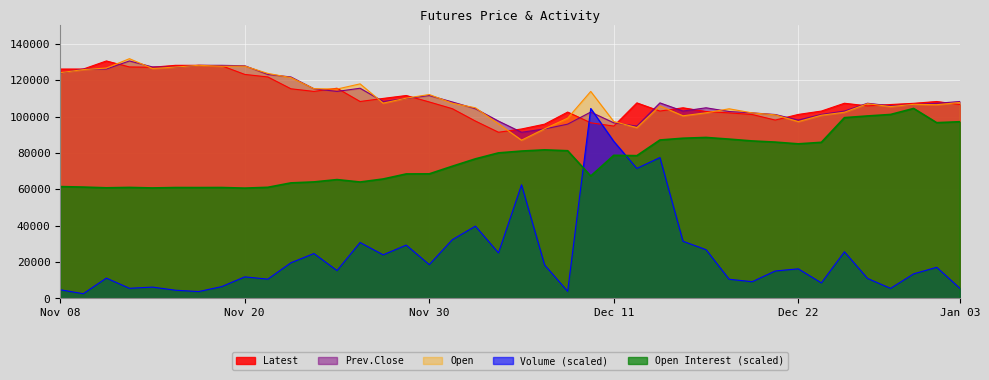

Count the number of data series in this chart.

5